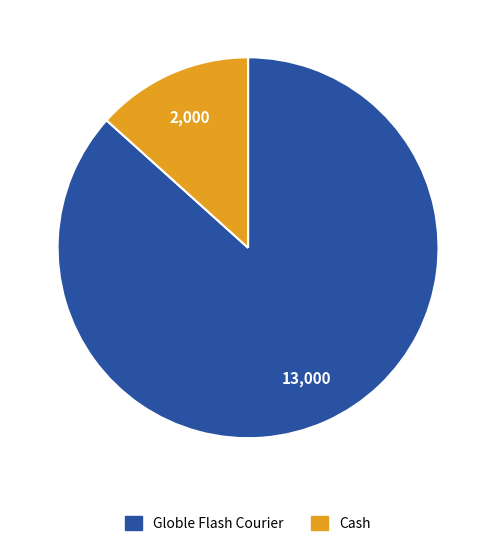

Rank the categories by value from highest to lowest.

Globle Flash Courier, Cash